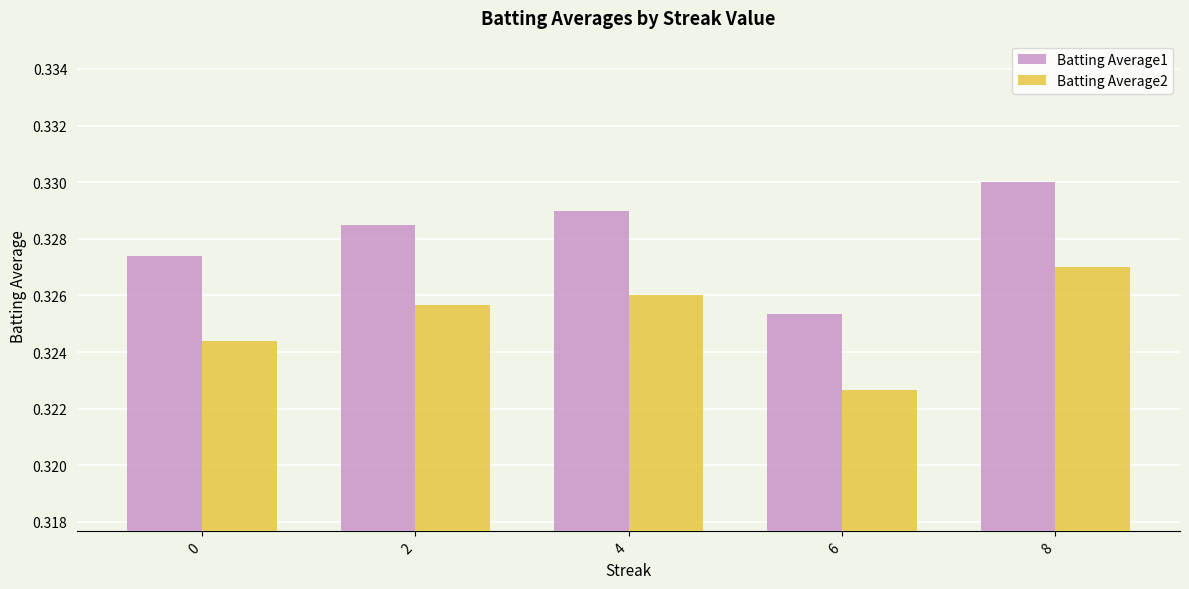

What are all the series names shown in the legend?

Batting Average1, Batting Average2